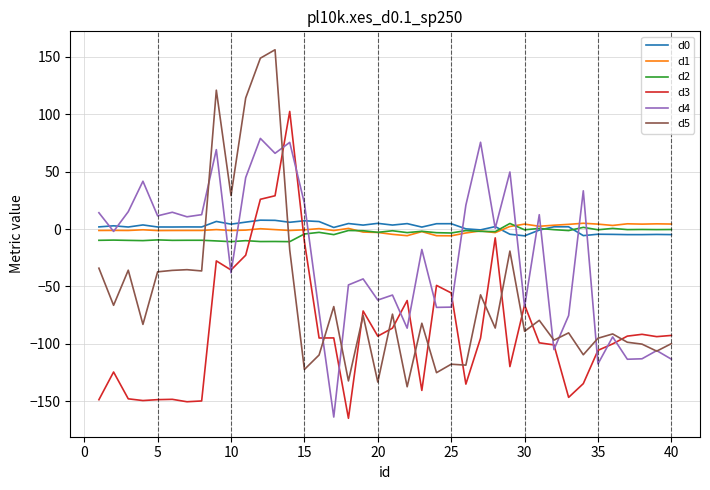

Which series has the widest spread of values?

d5